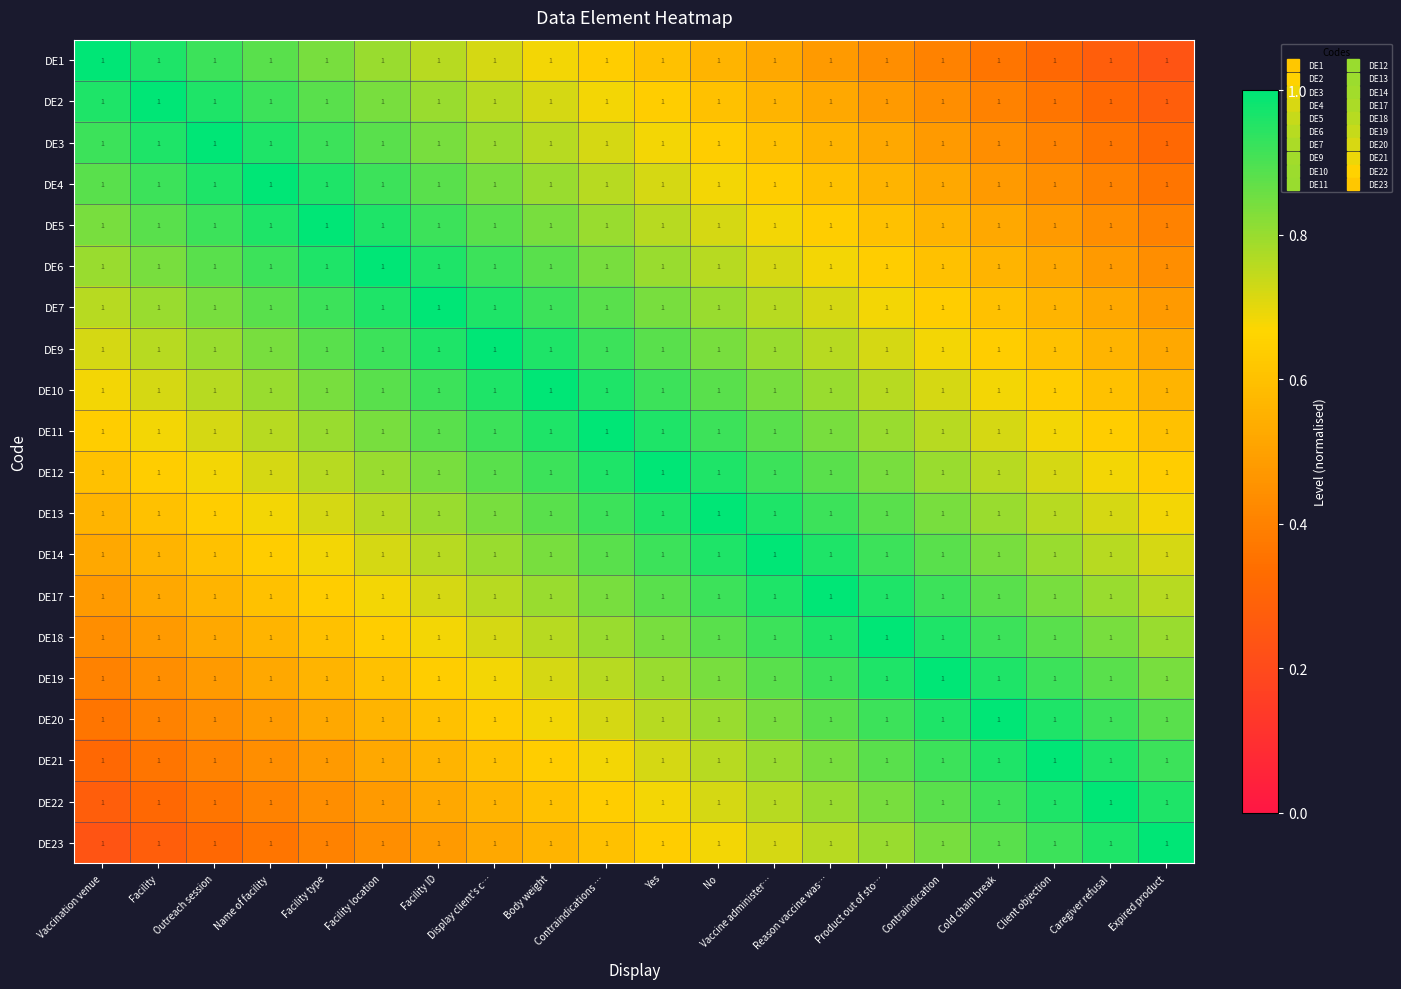

Which category has the lowest value across all series?

Expired product